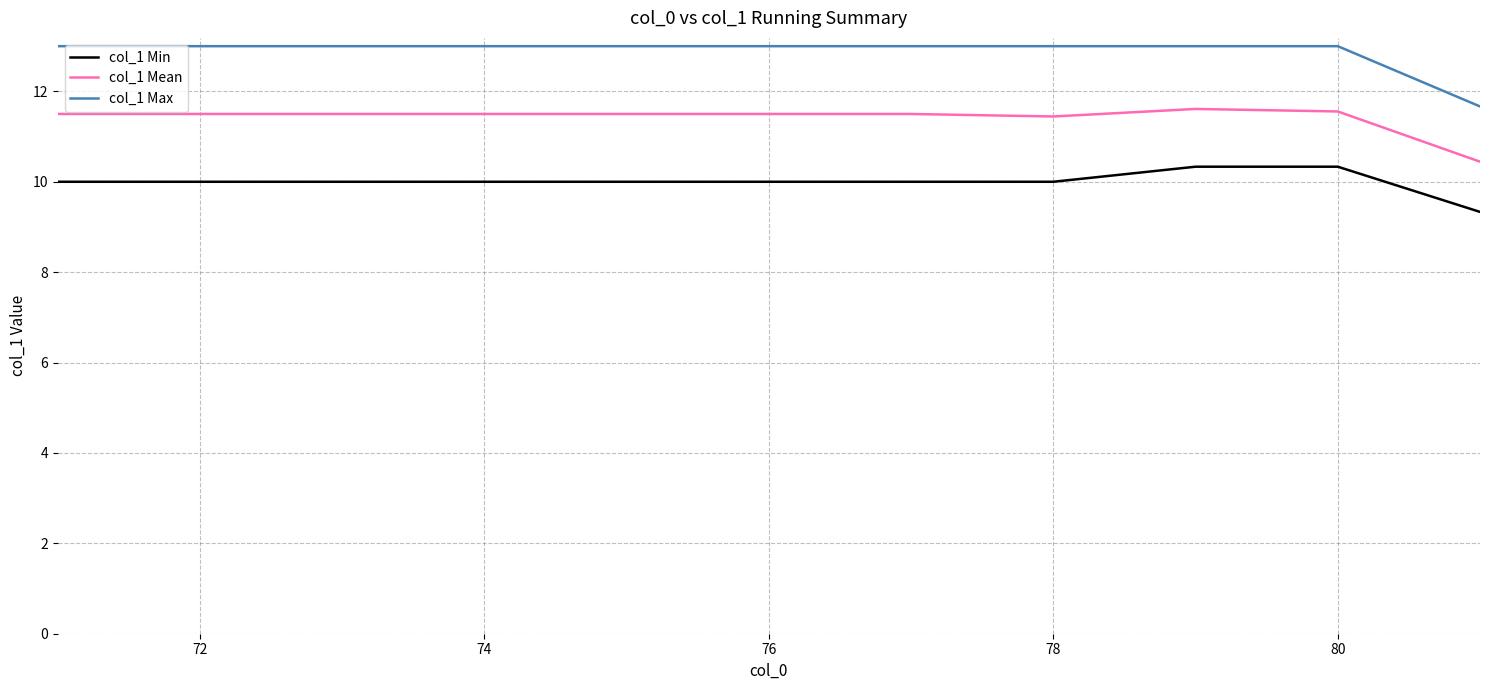

What is the sum of all col_1 Max values?

141.7